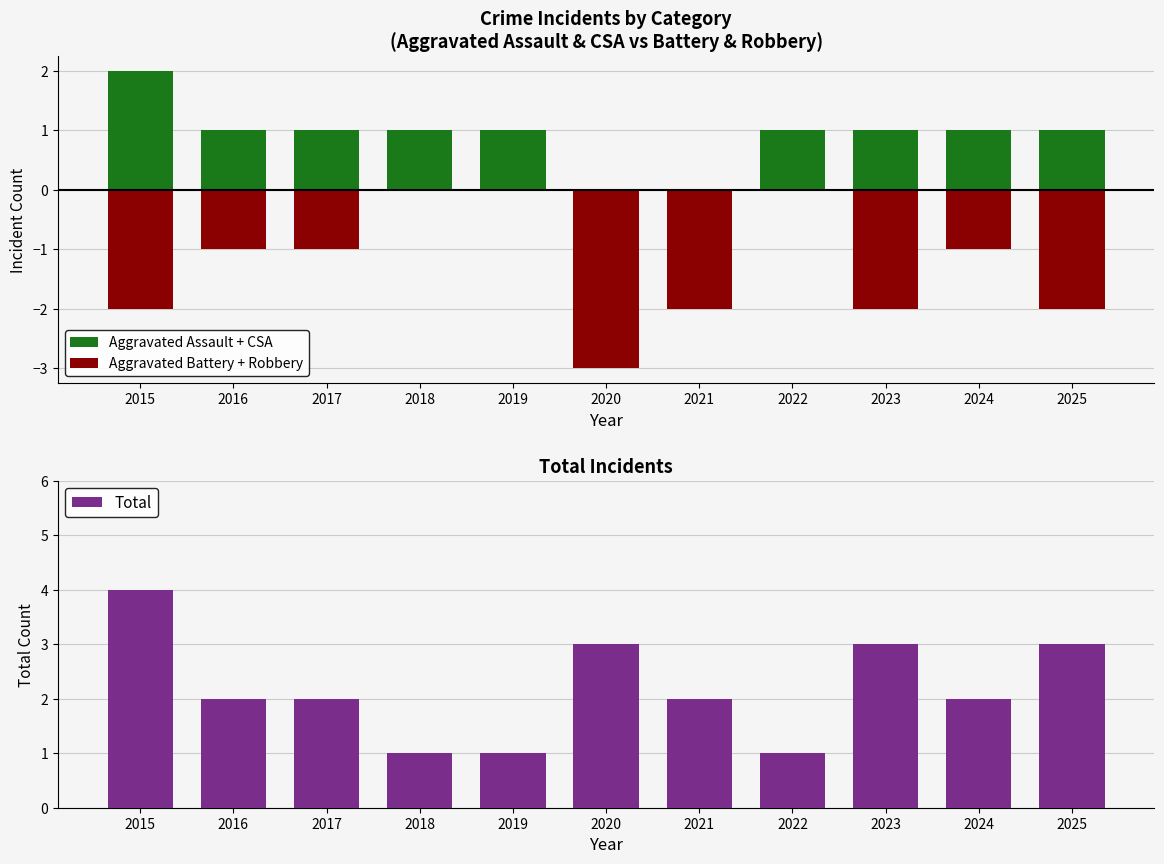

List the labels in order of Aggravated Assault + CSA value, smallest first.

2020, 2021, 2016, 2017, 2018, 2019, 2022, 2023, 2024, 2025, 2015